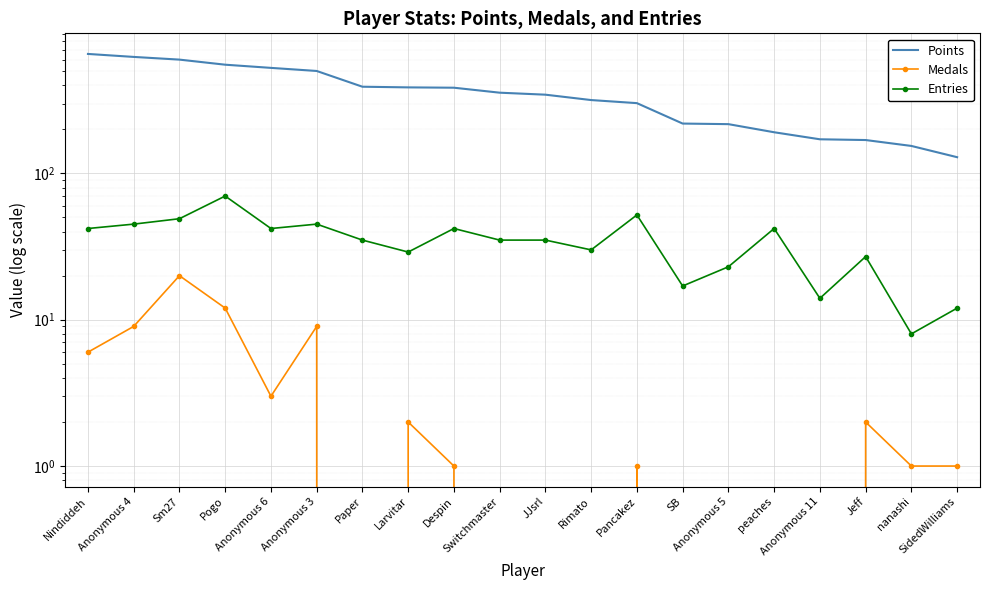

True or false: Points and Entries intersect in this chart.

False